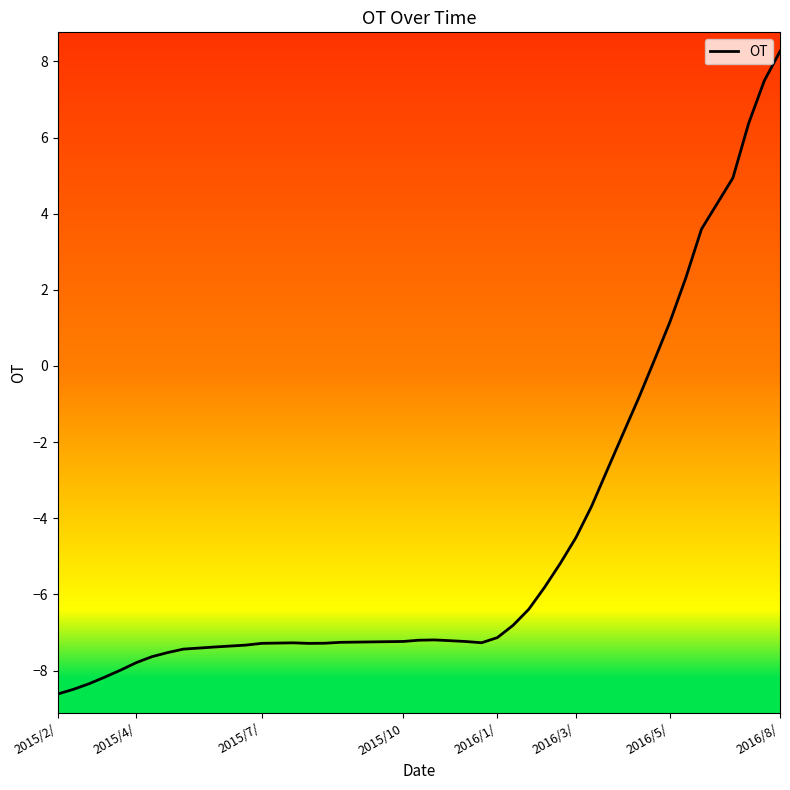

What is the maximum value shown in the chart?

8.3